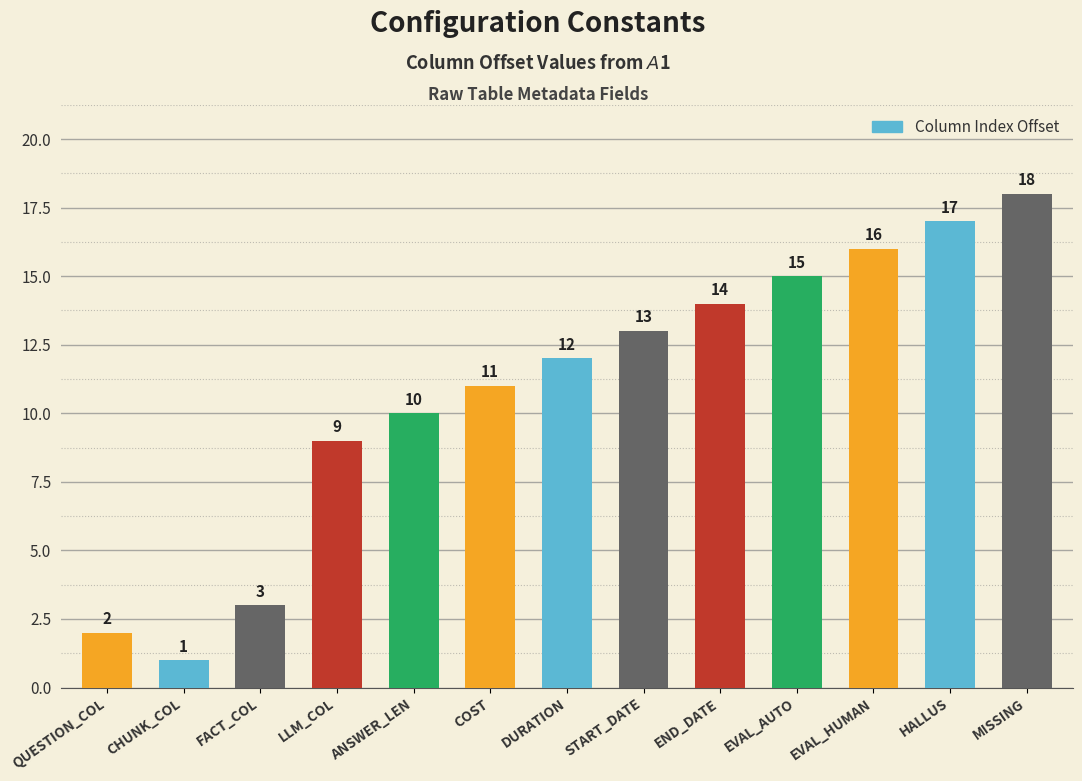

The chart shows a value of 11 at COST. True or false?

True